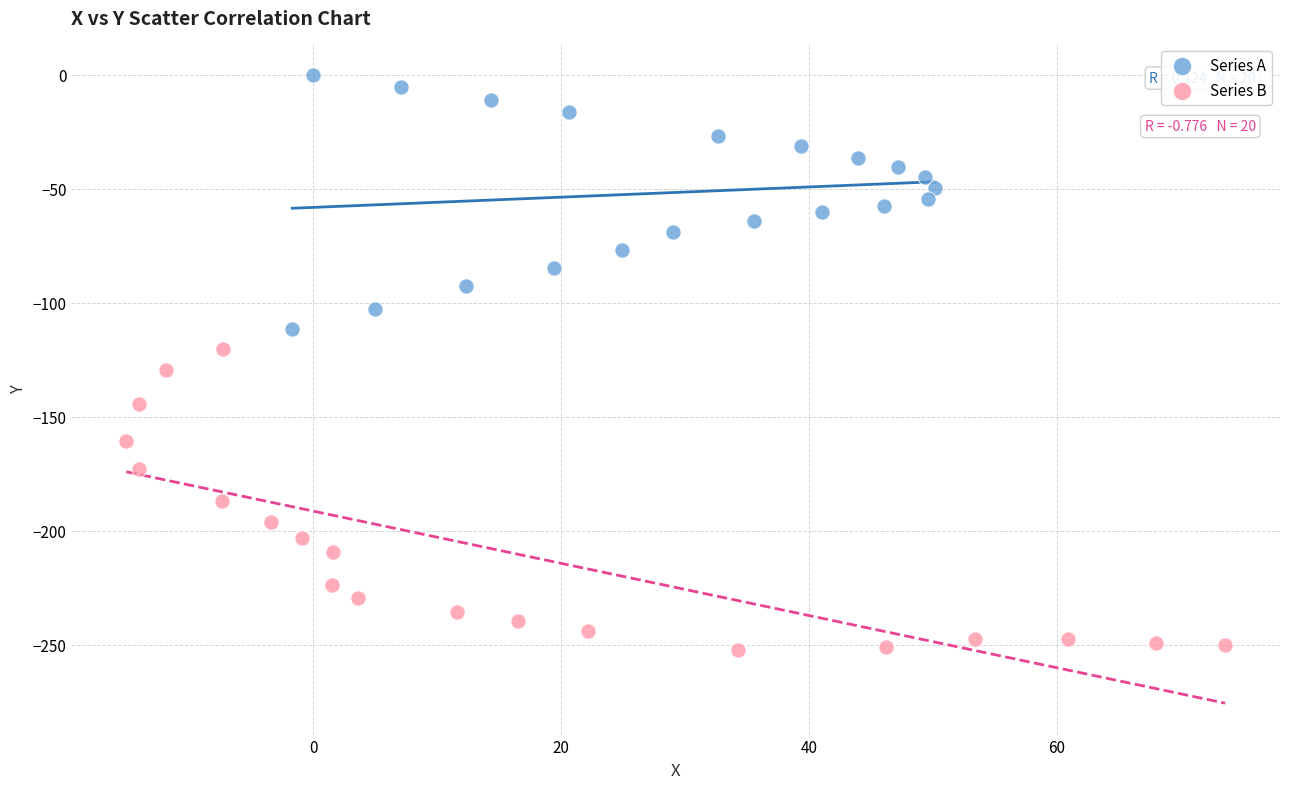

Which series has the largest Y range (max minus min)?

Series B